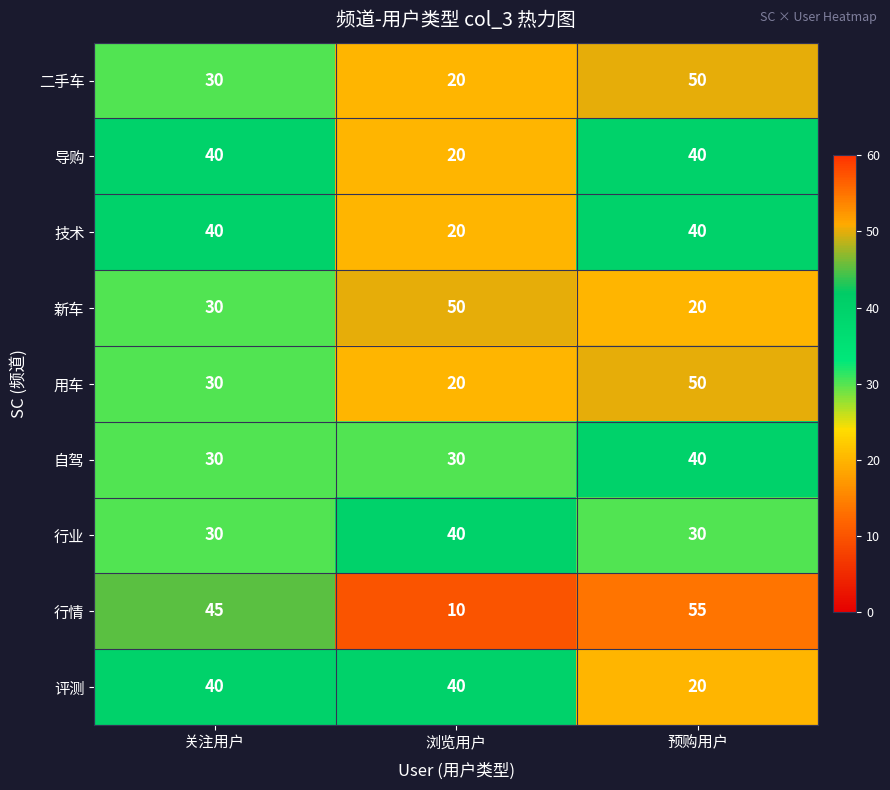

Which label corresponds to the largest value in the chart?

预购用户